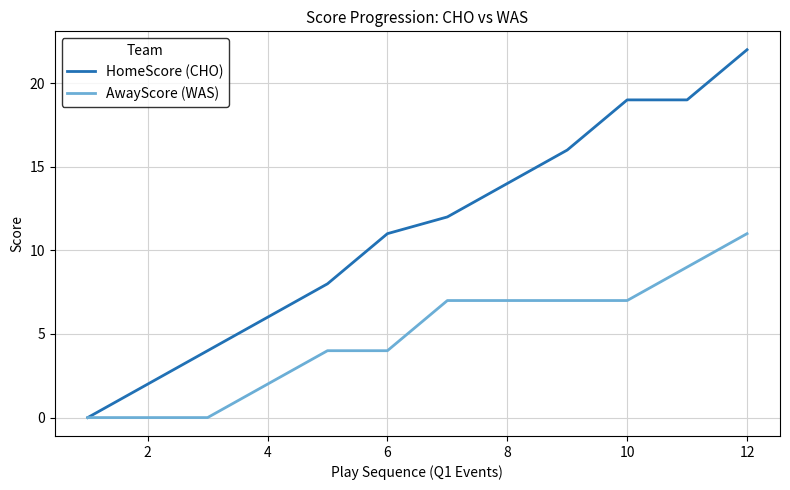

What is the greatest value displayed?

22